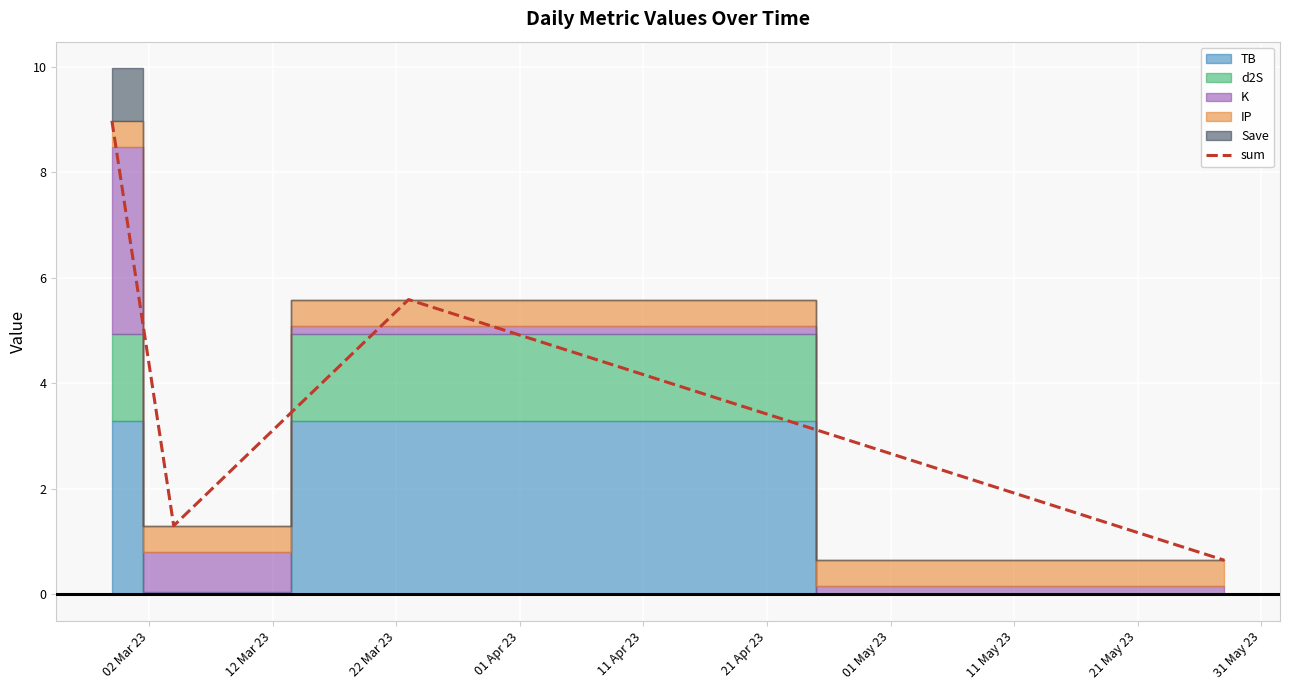

Count the number of values greater than 5.

2